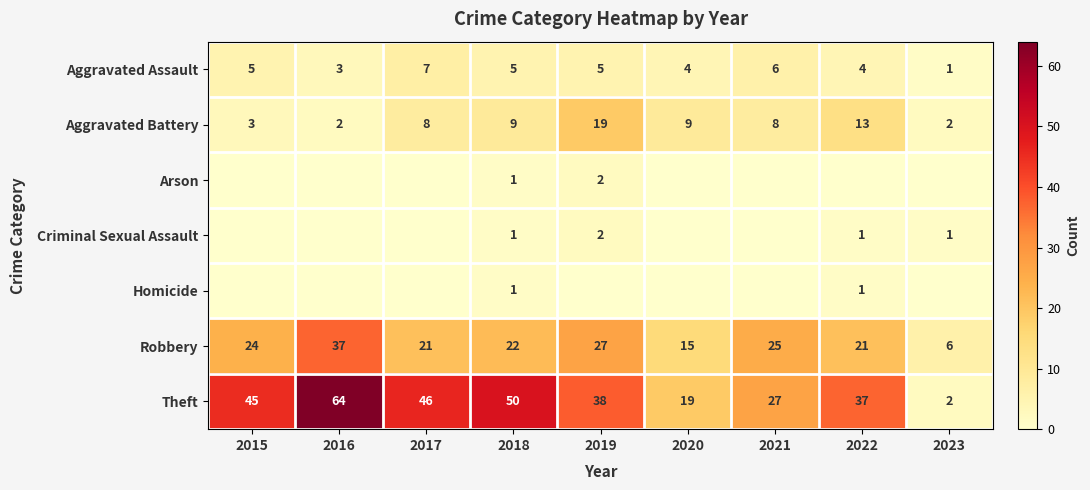

What is the difference between the second highest and second lowest values in the Aggravated Battery series?

11